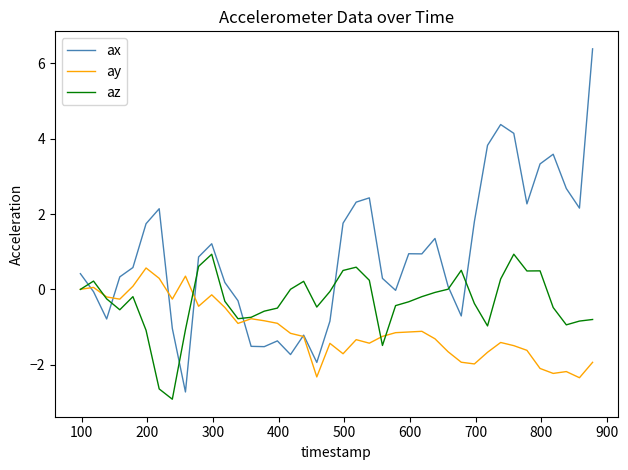

List the series in order of their overall mean, lowest first.

ay, az, ax